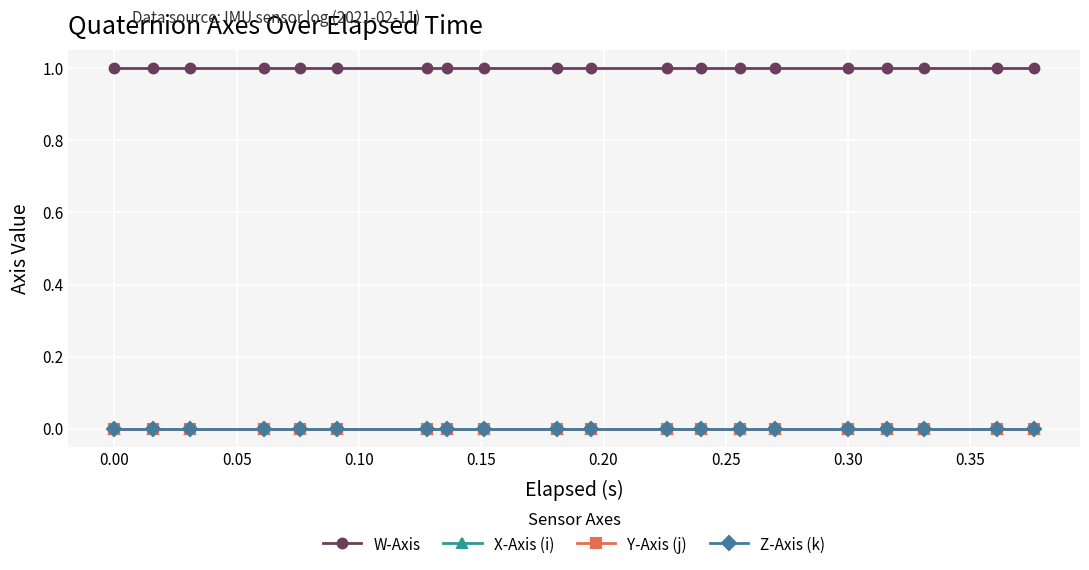

Is this an area chart (filled region under the line)?

No